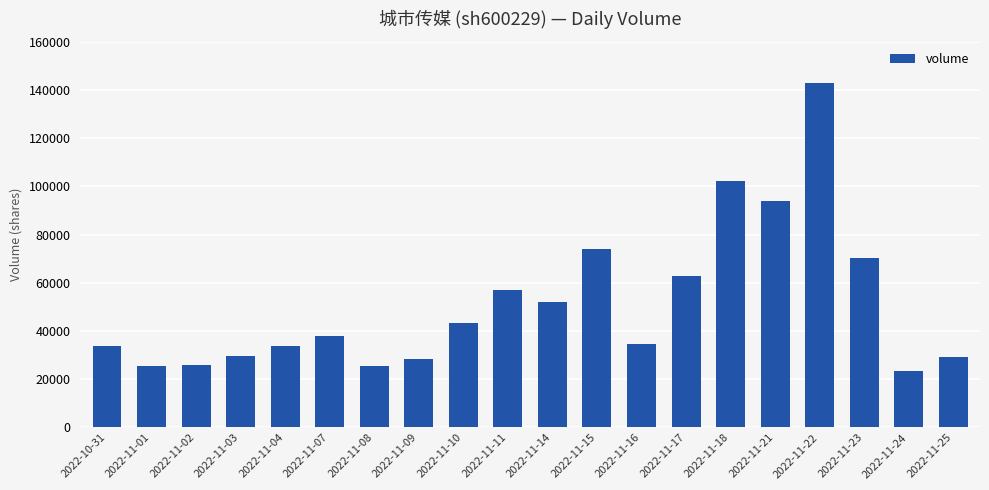

Is it true that the value at 2022-11-08 is 25531?

True